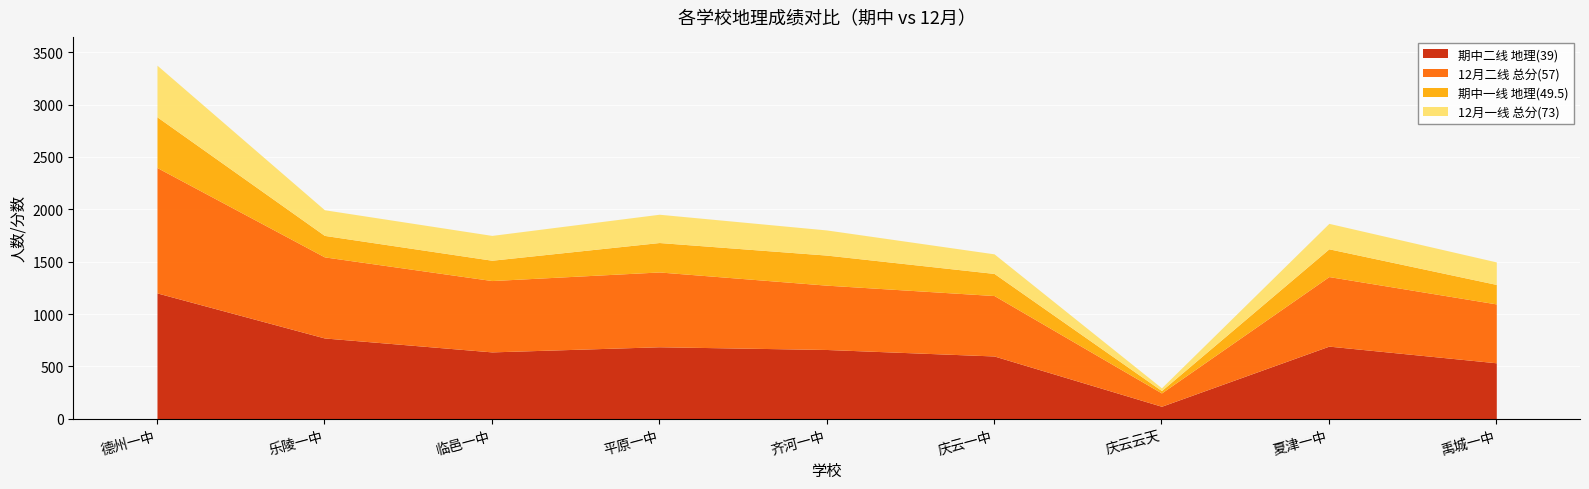

Reading left to right, what are all the values shown in this chart?

期中二线 地理(39): 1202	772	639	688	662	600	120	694	535
12月二线 总分(57): 1197	774	681	714	614	577	127	664	562
期中一线 地理(49.5): 484	205	194	281	287	211	23	265	186
12月一线 总分(73): 493	245	237	270	240	187	26	243	215